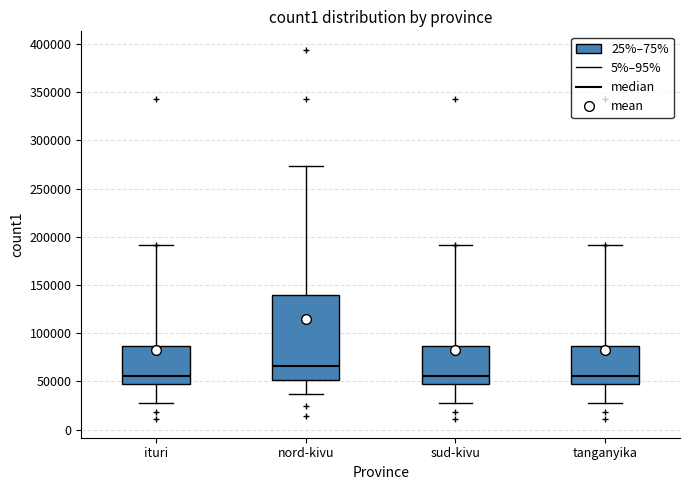

Reading left to right, transcribe this box plot: for each box, give where its median line is, the range the box spans, and where its two whiskers end, as read against the y-axis. The values are not printed on the chart, so give them approximately, as read against the axis.

ituri: median 55000, box 45000 to 85000, whiskers 30000 to 190000
nord-kivu: median 65000, box 50000 to 140000, whiskers 35000 to 275000
sud-kivu: median 55000, box 45000 to 85000, whiskers 30000 to 190000
tanganyika: median 55000, box 45000 to 85000, whiskers 30000 to 190000